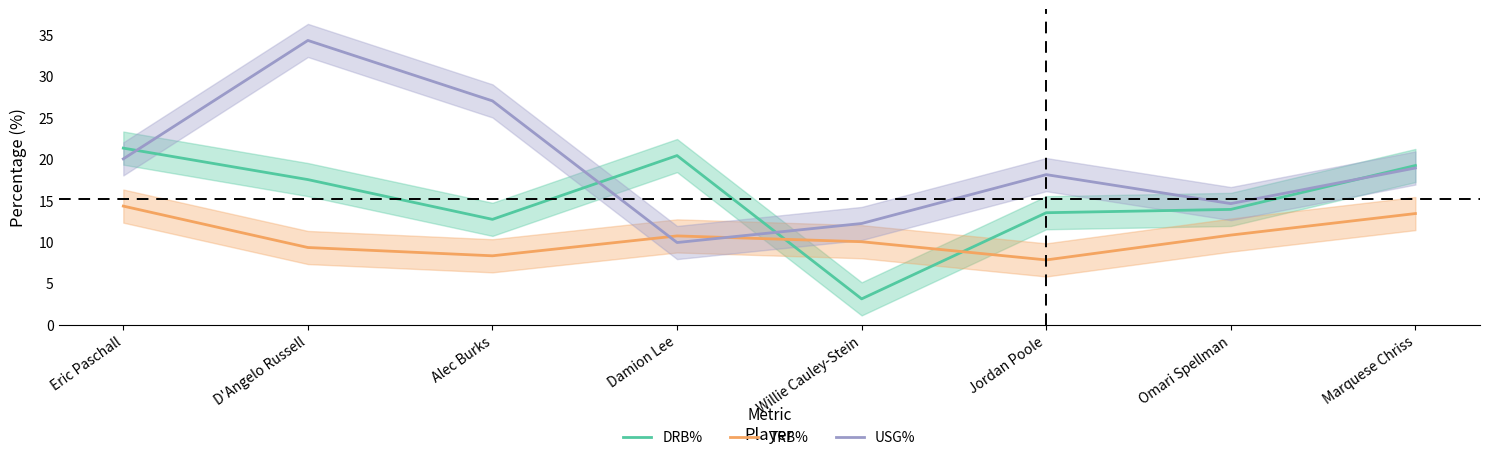

What is the difference between the maximum and minimum values in the DRB% series?

18.2